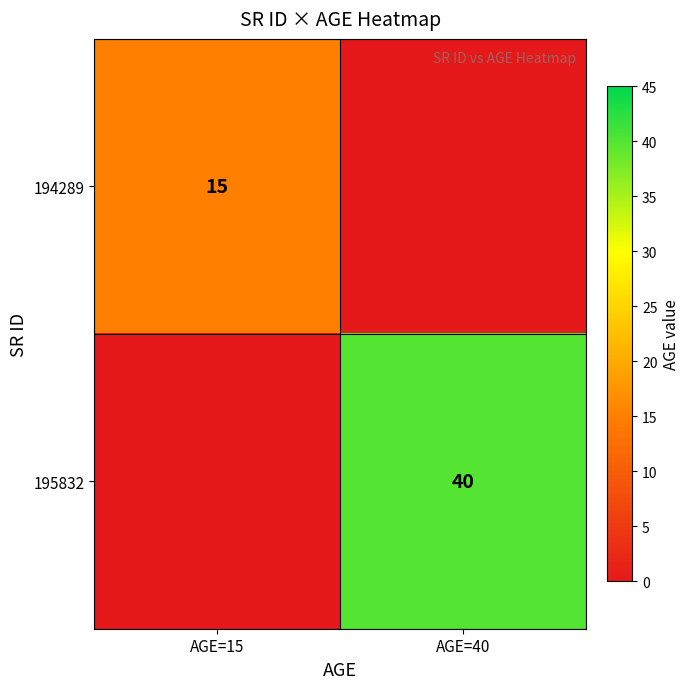

True or false: 194289 has a value of 15 at AGE=15.

True